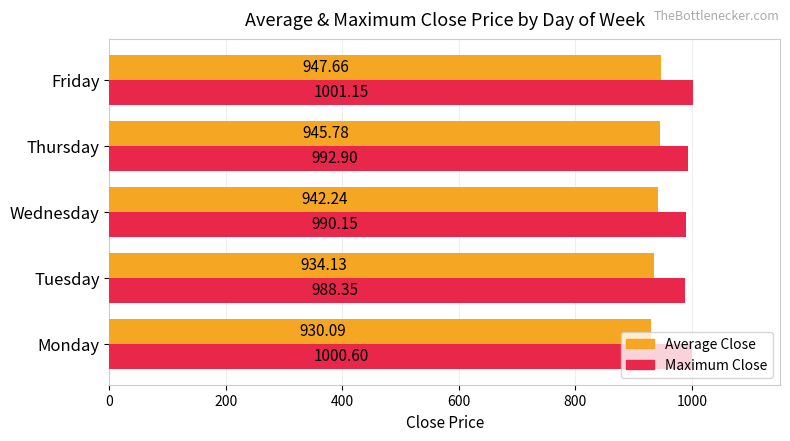

Which series has the widest spread of values?

Average Close